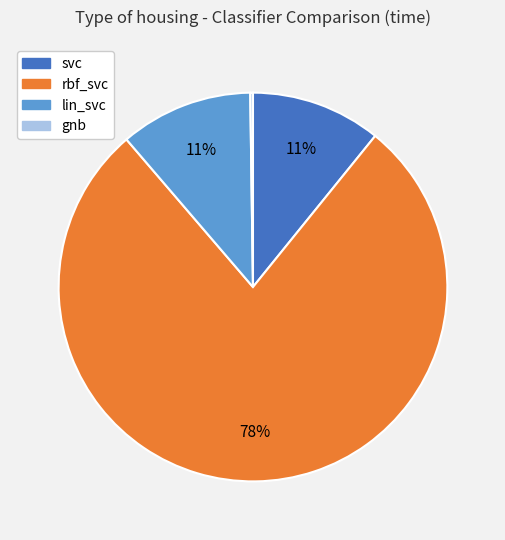

Between rbf_svc and svc, which is larger?

rbf_svc